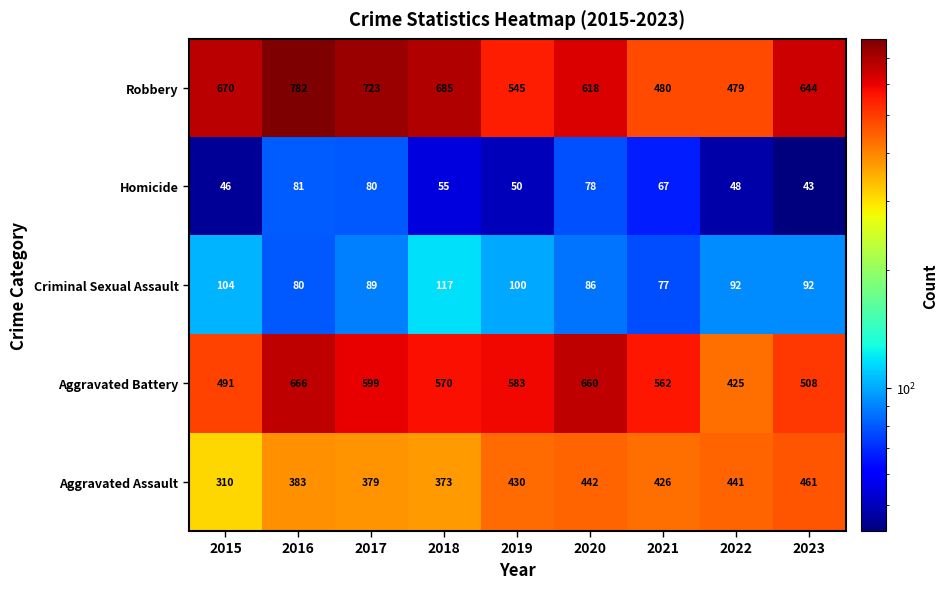

How many series are shown in this chart?

5